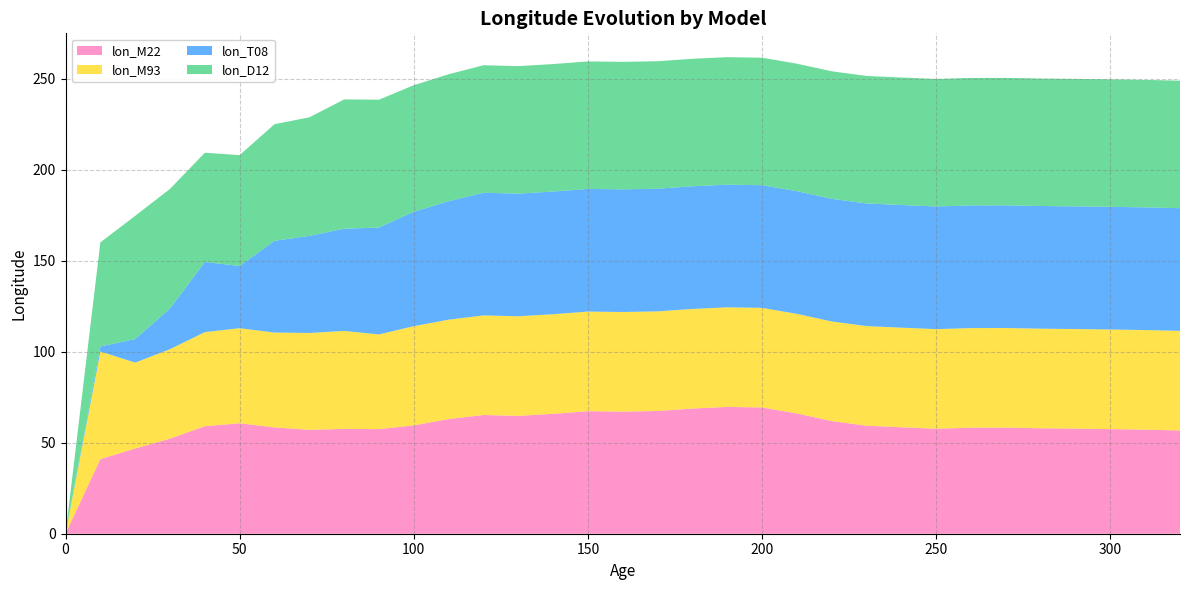

Reading left to right, list all the values displayed in this chart.

lon_M22: 0.0	41.0	46.8	52.3	59.1	60.7	58.5	57.1	57.6	57.5	59.6	63.0	65.3	64.8	65.9	67.4	67.1	67.5	68.8	69.7	69.4	66.1	61.9	59.4	58.5	57.7	58.3	58.3	58.0	57.8	57.5	57.2	56.8
lon_M93: 0.0	59.1	47.2	49.2	51.7	52.3	52.2	53.2	53.9	52.0	54.6	54.6	54.8	54.8	54.8	54.8	54.8	54.8	54.8	54.8	54.8	54.8	54.8	54.8	54.8	54.8	54.8	54.8	54.8	54.8	54.8	54.8	54.8
lon_T08: 0.0	2.8	12.9	22.4	38.5	34.2	50.4	53.3	56.2	58.8	62.9	65.1	67.4	67.4	67.4	67.4	67.4	67.4	67.4	67.4	67.4	67.4	67.4	67.4	67.4	67.4	67.4	67.4	67.4	67.4	67.4	67.4	67.4
lon_D12: 0.0	57.2	67.8	65.7	60.1	61.0	64.1	65.2	71.1	70.3	69.5	69.8	70.1	70.1	70.1	70.1	70.1	70.1	70.1	70.1	70.1	70.1	70.1	70.1	70.1	70.1	70.1	70.1	70.1	70.1	70.1	70.1	70.1